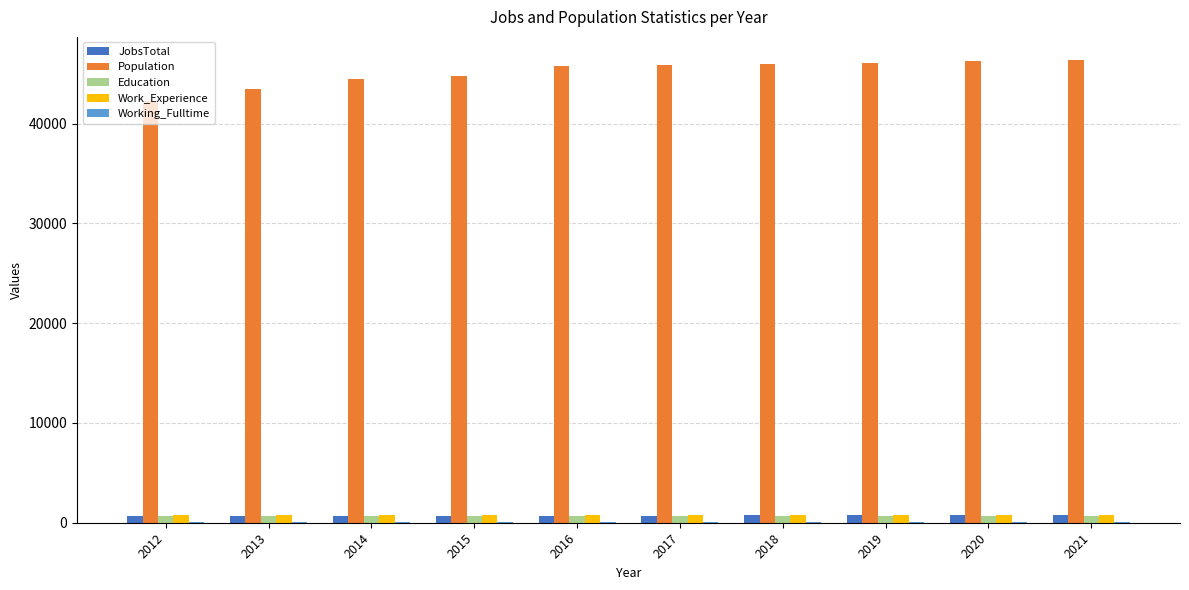

Is the value of Population at 2013 greater than the value of Work_Experience at 2014?

Yes